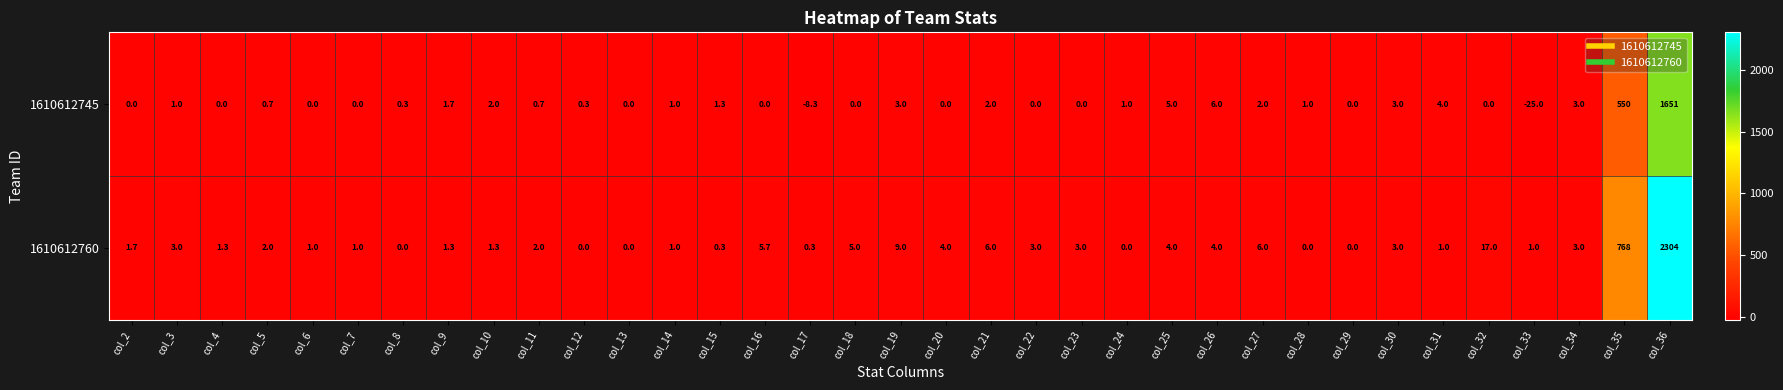

How many values in the 1610612760 series are below 2?

17